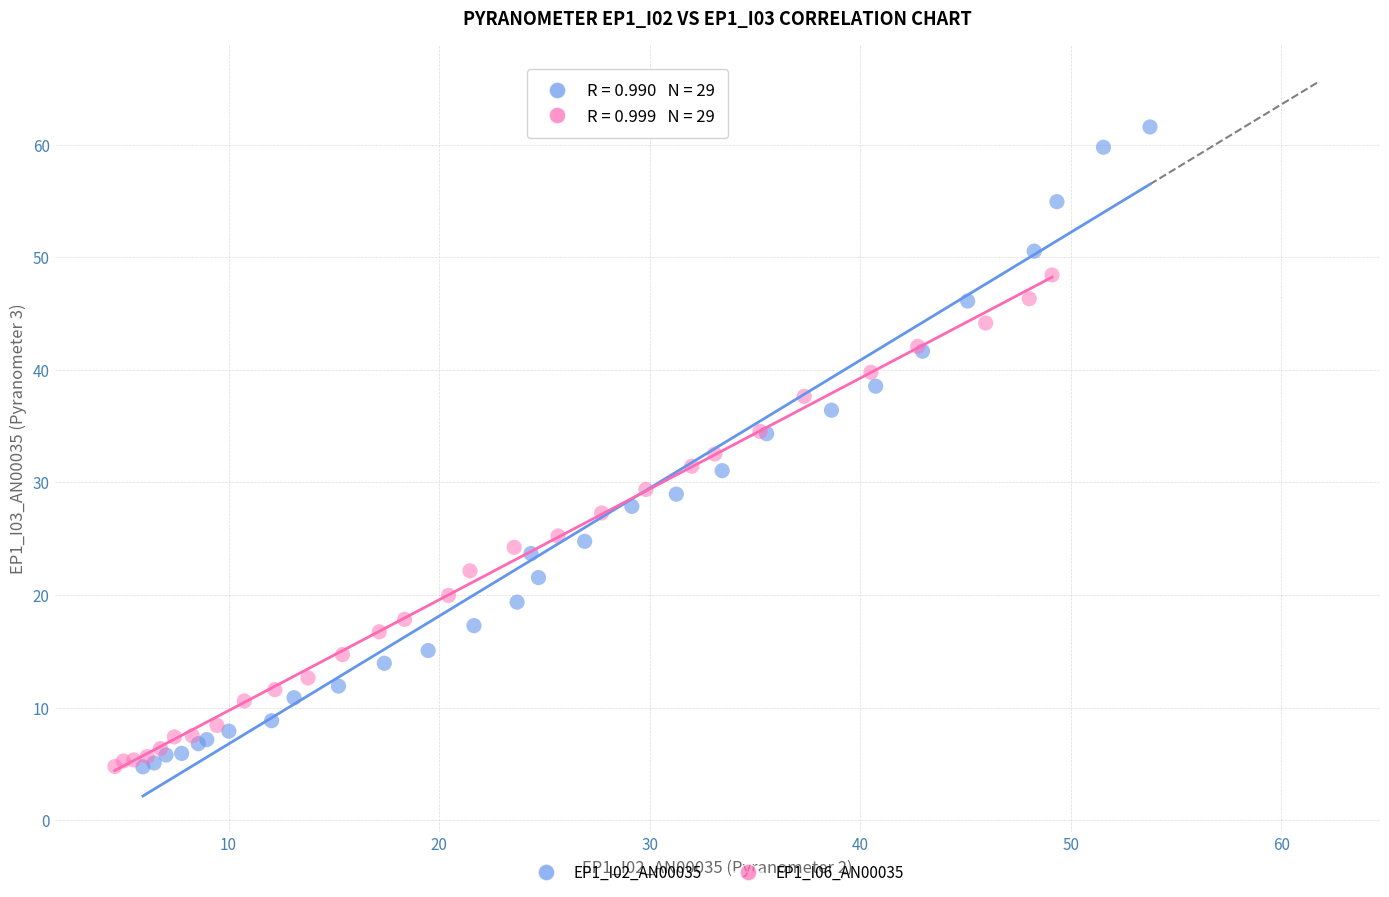

What are all the series names shown in the legend?

EP1_I02_AN00035, EP1_I06_AN00035